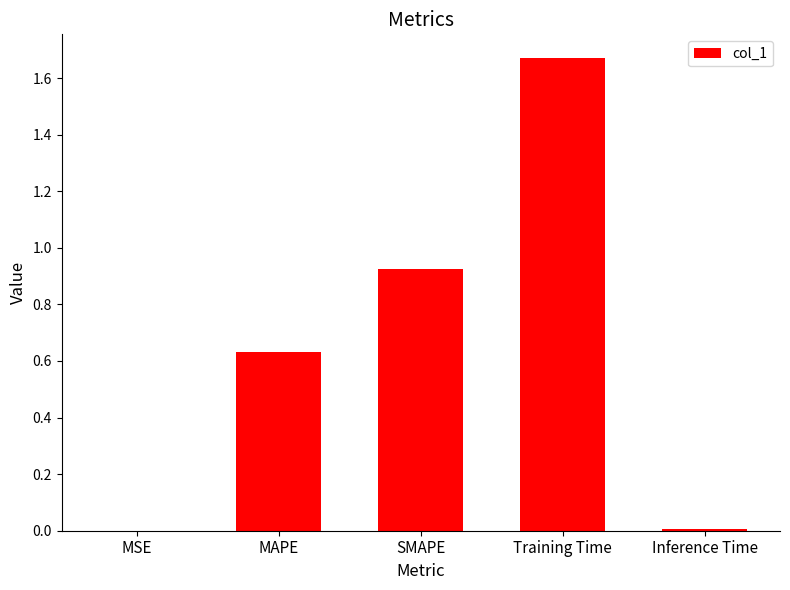

At which category does the chart reach its peak across all series?

Training Time